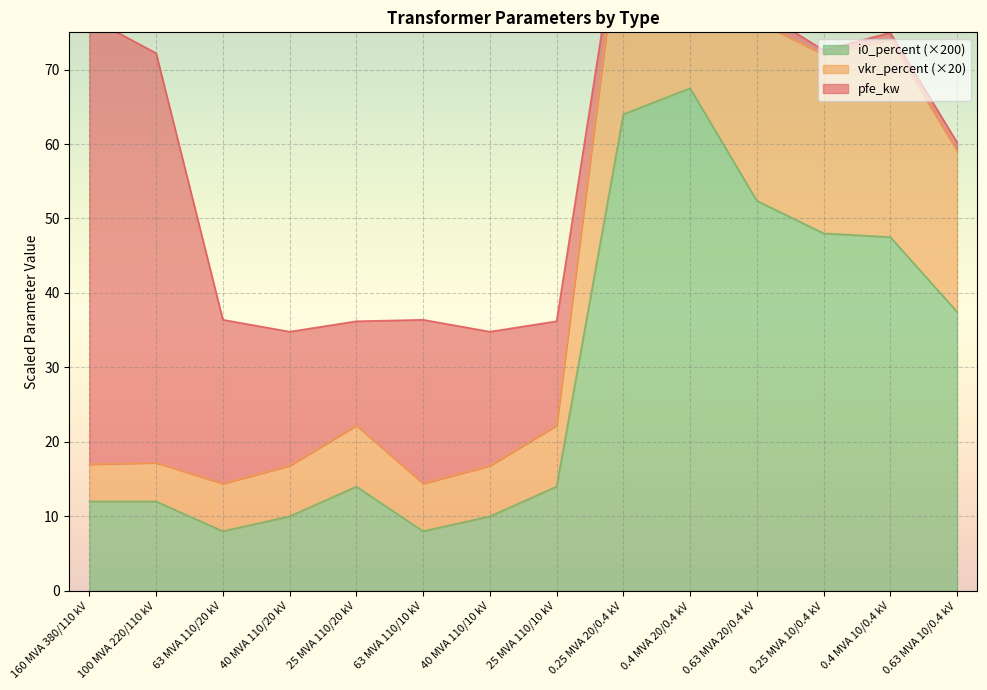

At which category does the chart reach its minimum across all series?

63 MVA 110/20 kV